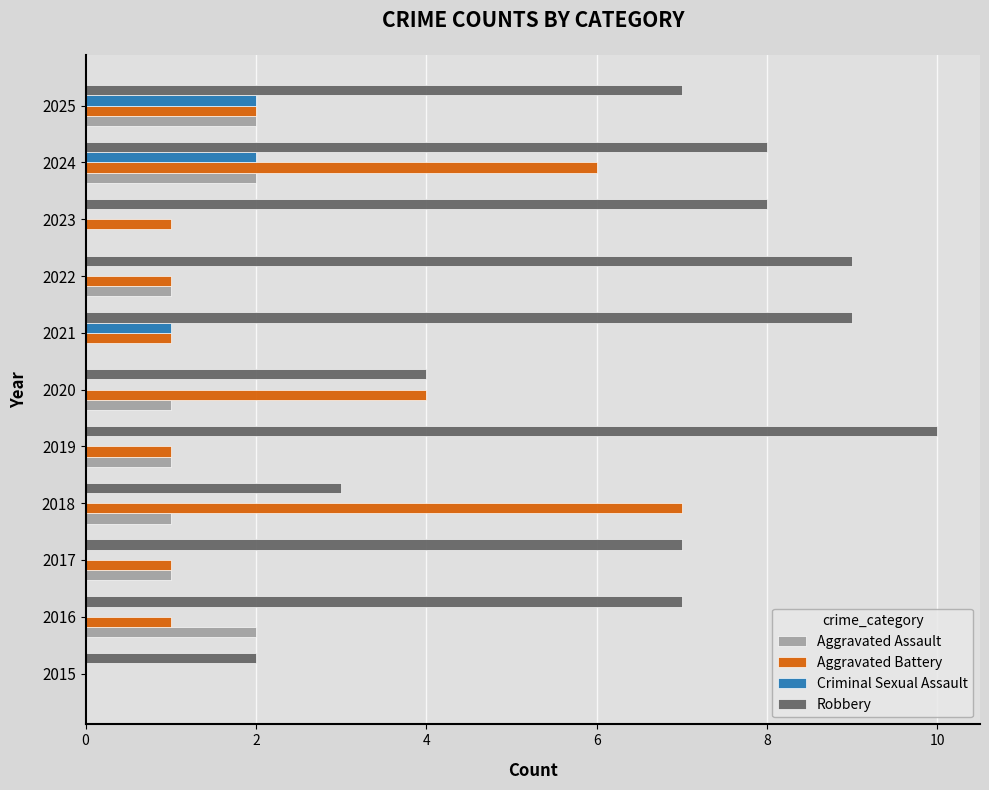

What is the sum of all Criminal Sexual Assault values?

5